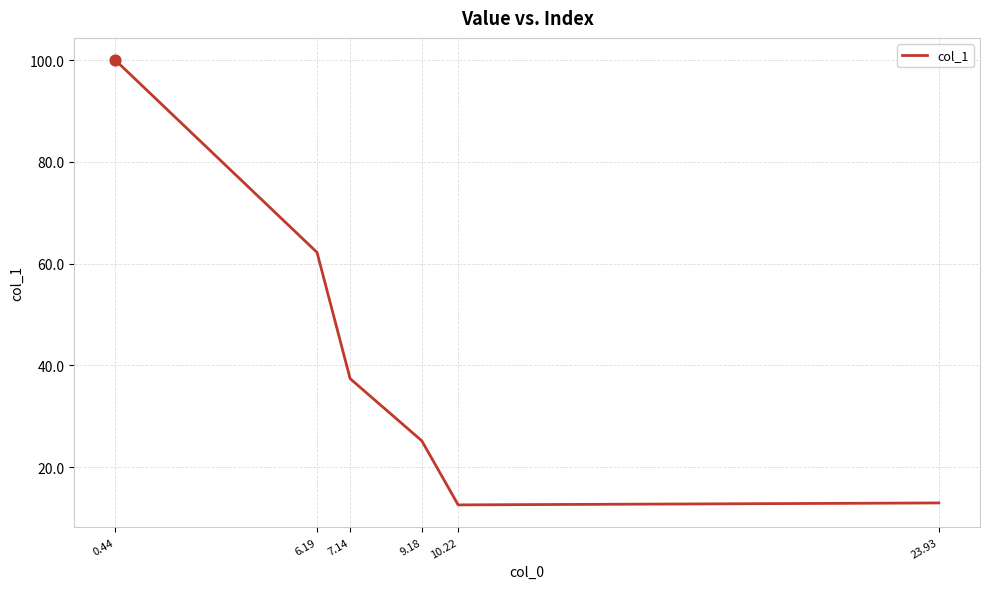

Approximately how many times larger is the value at 23.93 compared to 0.44?

0.1